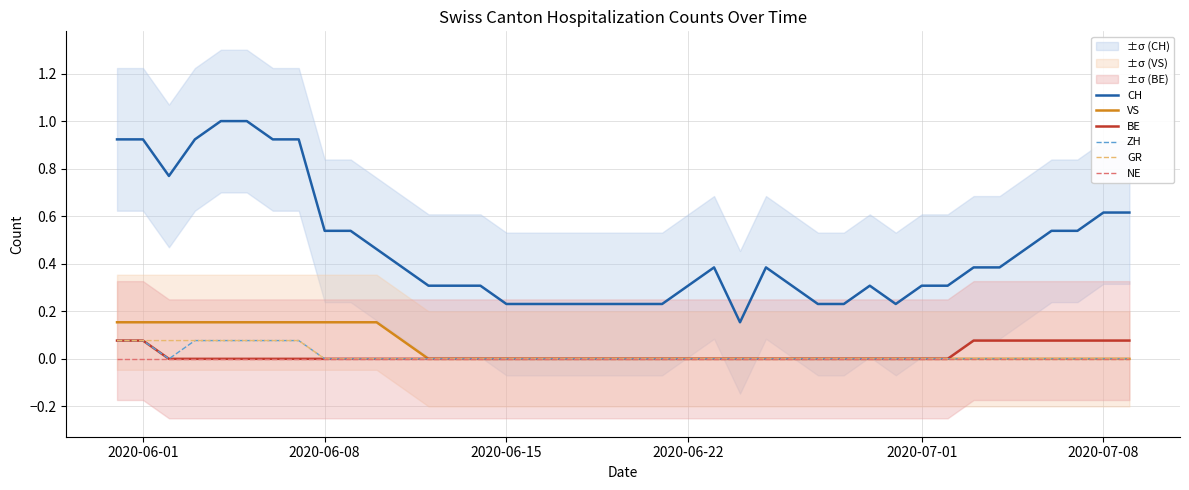

Is this an area chart (filled region under the line)?

No